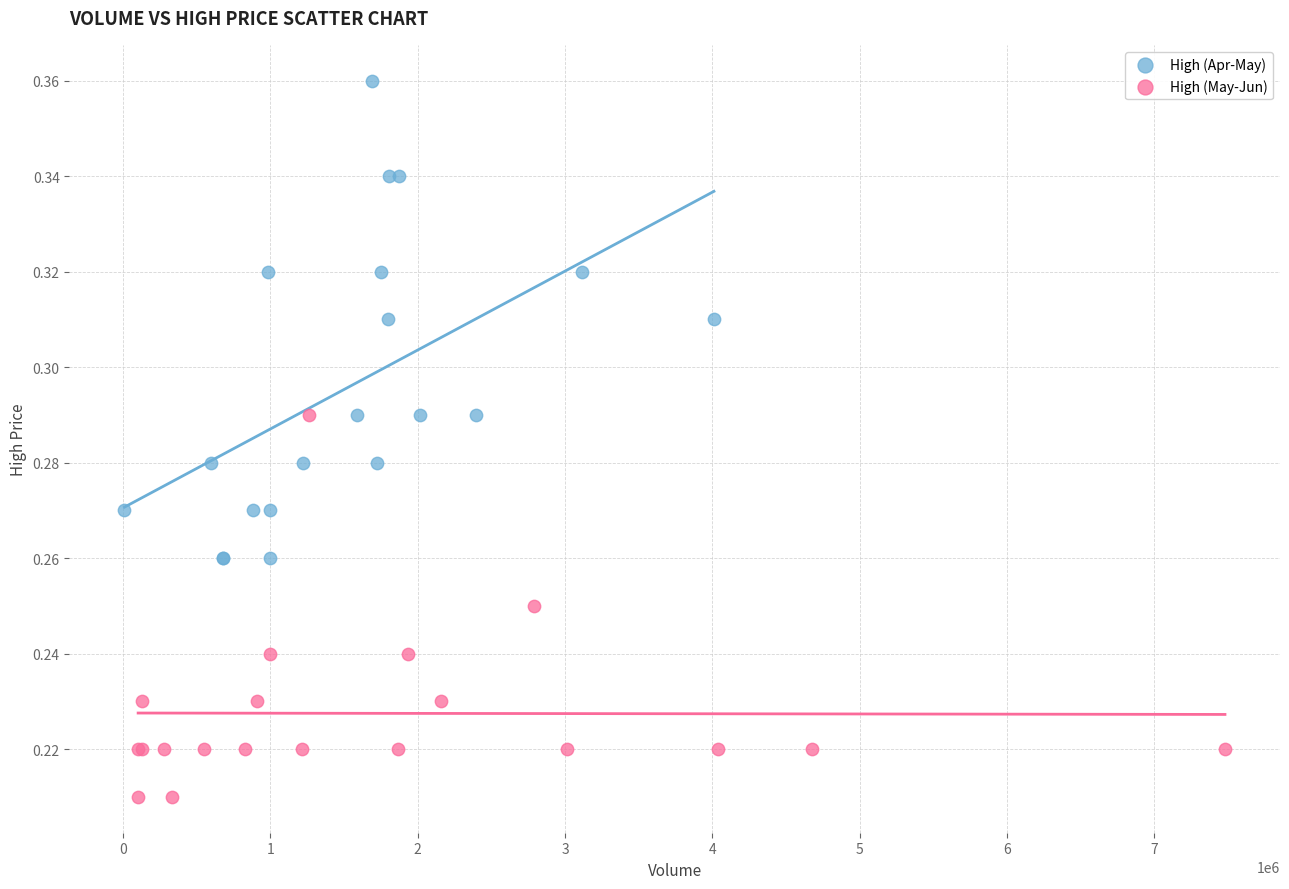

Which series has the widest spread of Y values?

High (Apr-May)